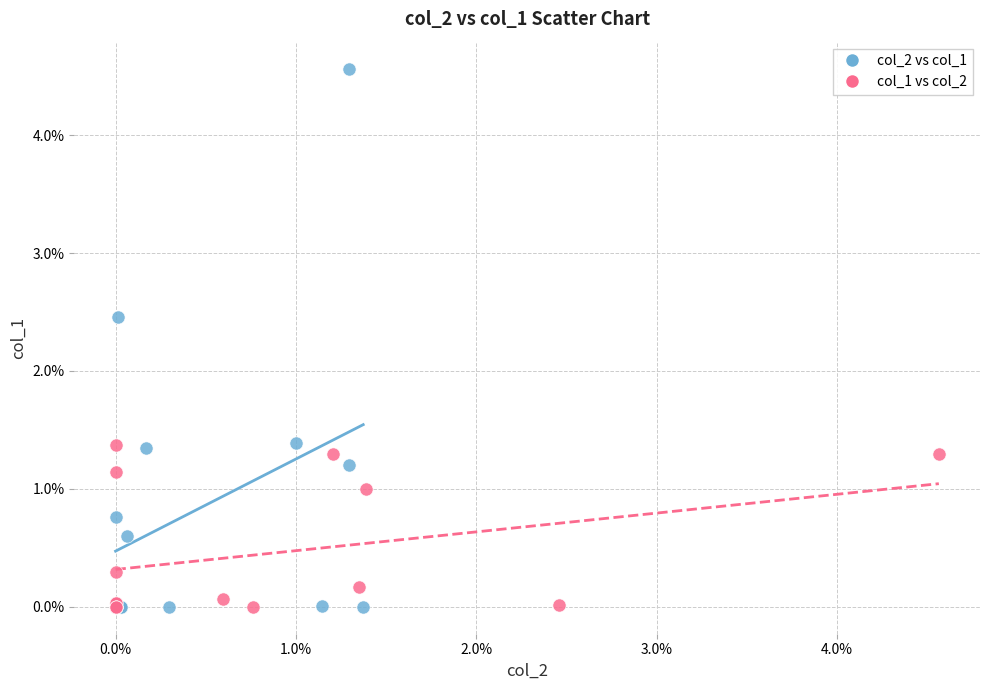

What are all the series names shown in the legend?

col_2 vs col_1, col_1 vs col_2